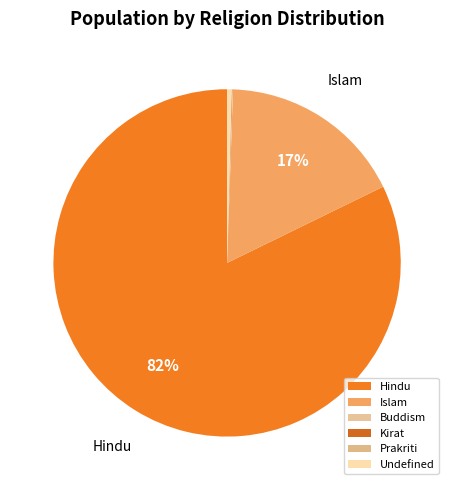

True or false: Prakriti accounts for 0% of the total.

True